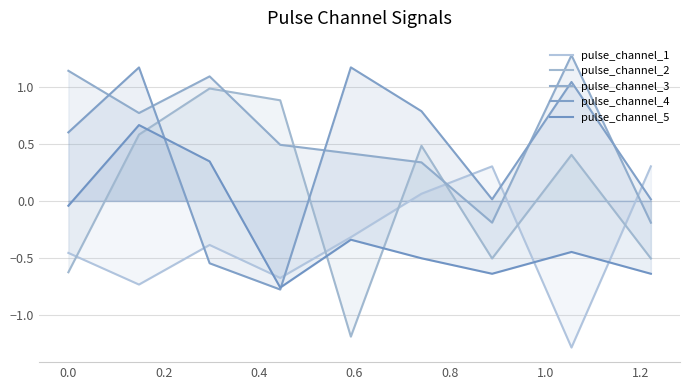

What is the average value of the pulse_channel_5 series?

-0.3